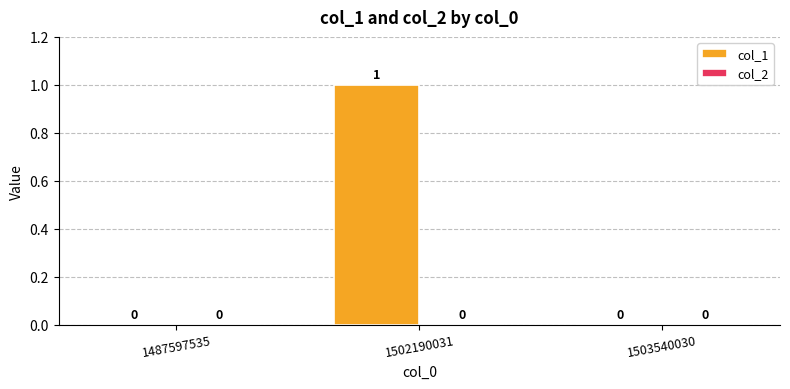

How many values exceed 0?

1